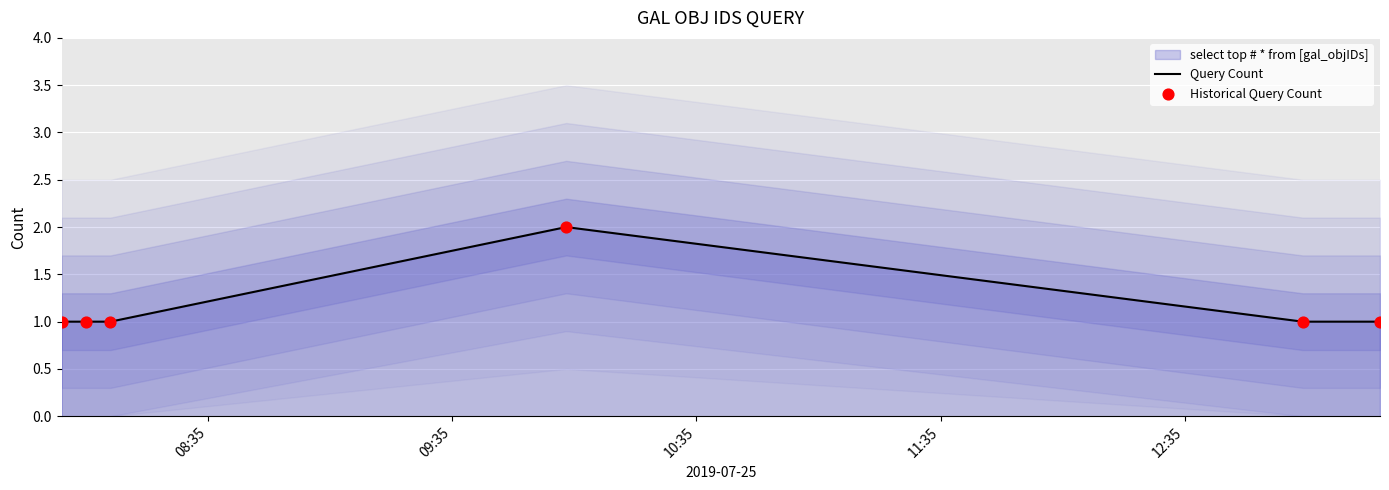

What is the total value across all series at 09:35?

2